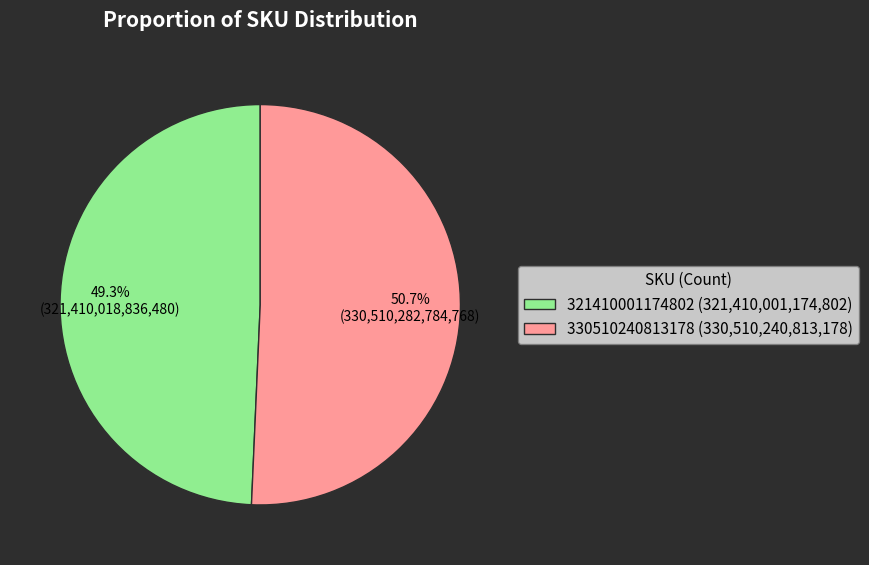

Which category has the biggest portion of the pie?

330510240813178